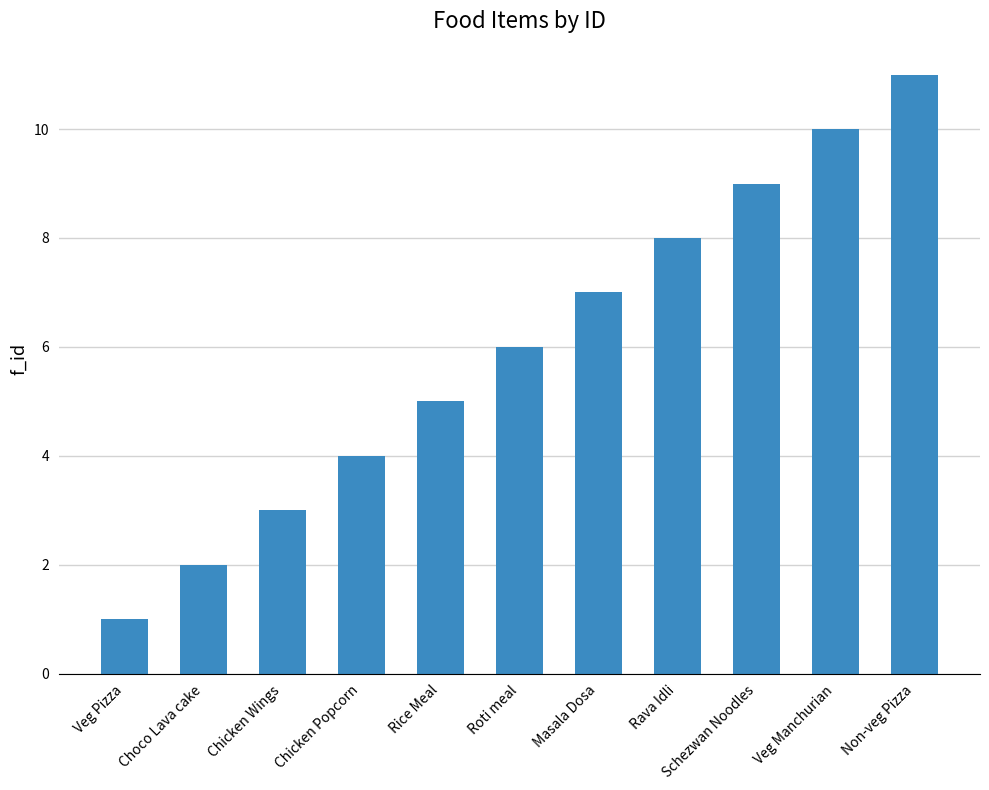

At which label is the value closest to 6?

Roti meal